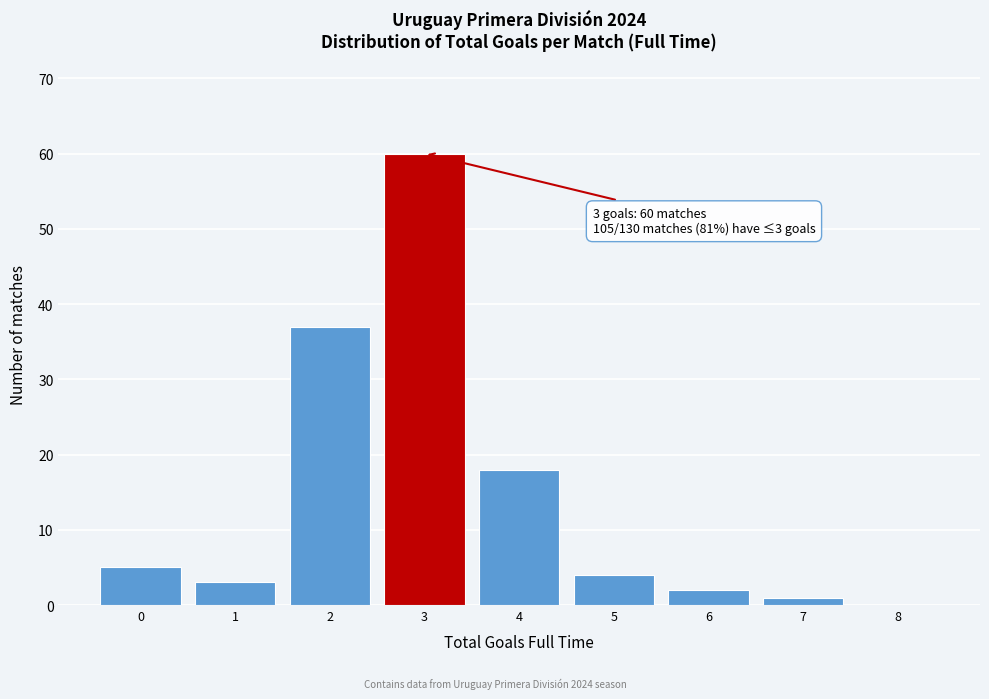

Reading left to right, extract all data points from this chart.

0=5	1=3	2=37	3=60	4=18	5=4	6=2	7=1	8=0